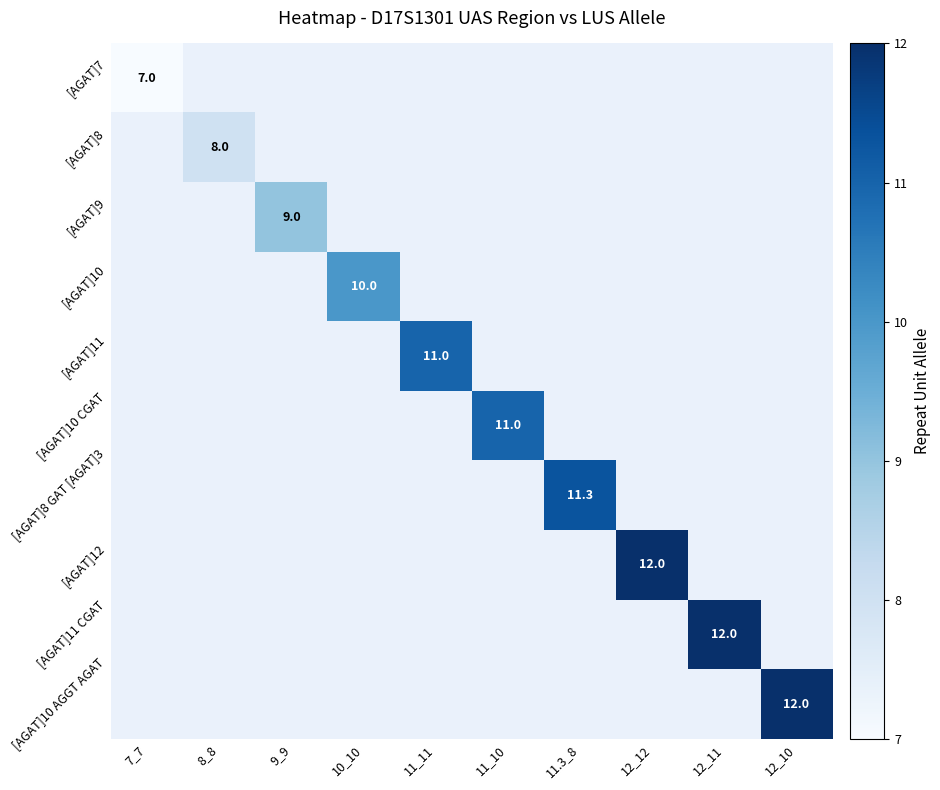

At which category does the chart reach its peak across all series?

12_12